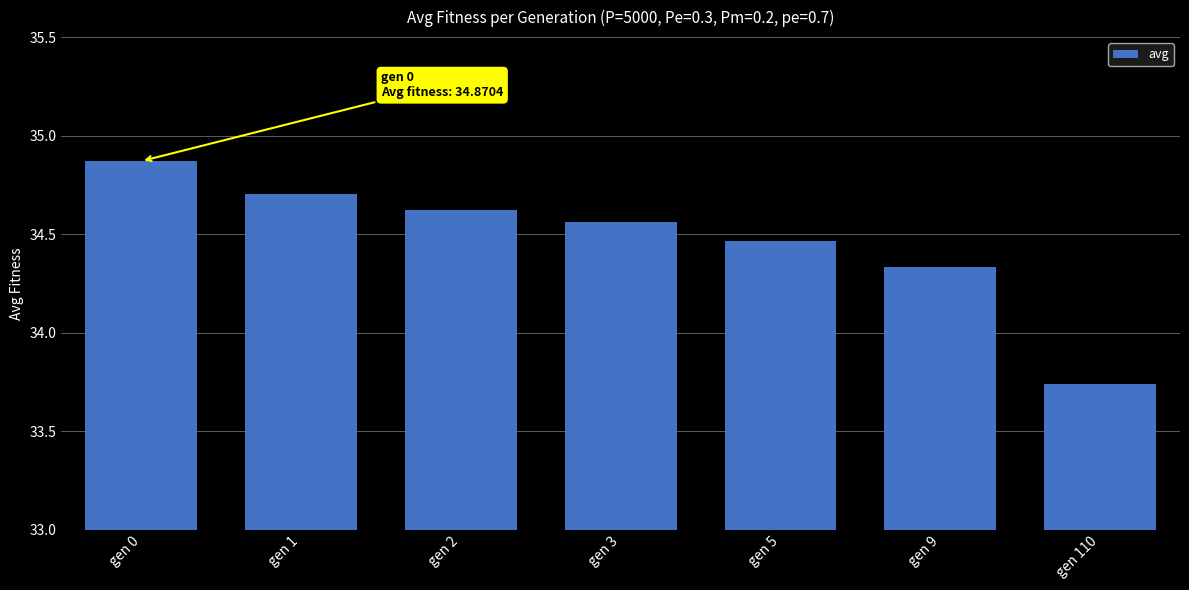

What is the sum of the values at gen 3 and gen 5?

69.0